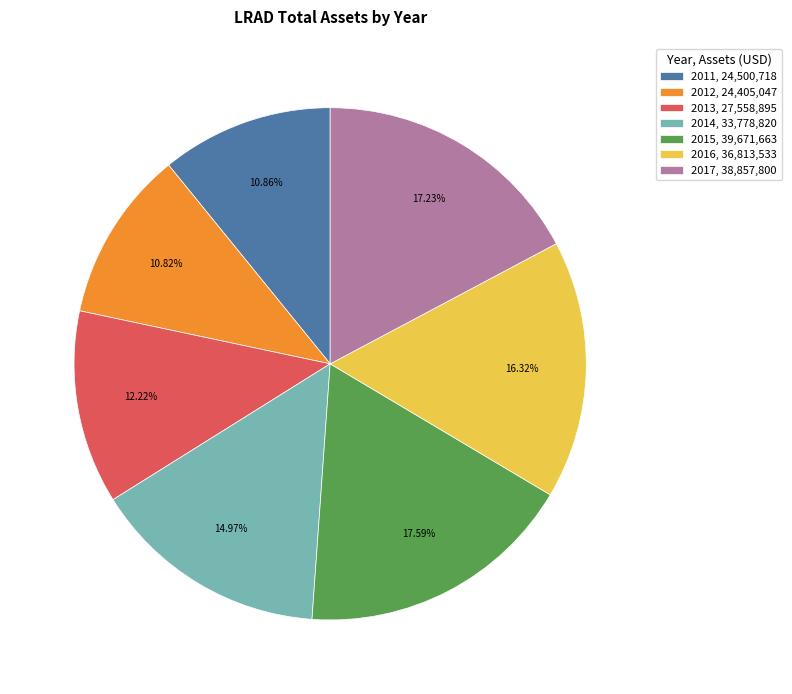

What percentage is the 2011 slice, to the nearest percent?

11%